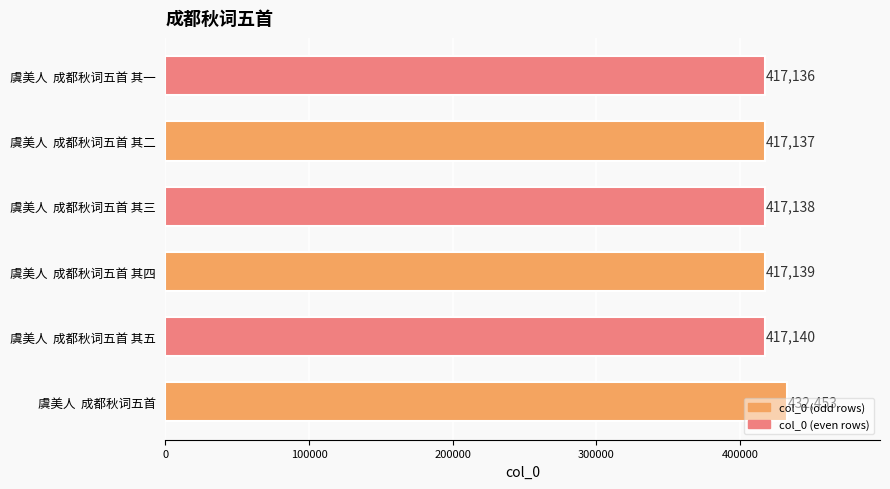

What is the difference between the second highest and minimum values?

4